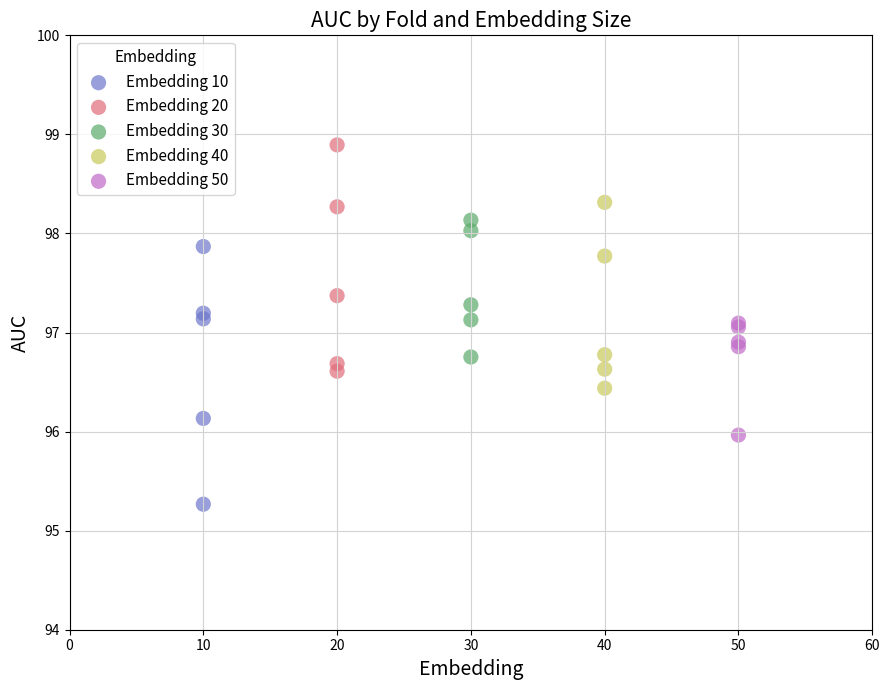

Which series contains the lowest Y value?

Embedding 10